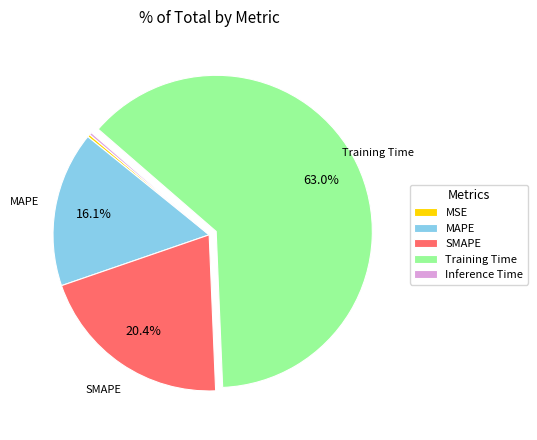

To the nearest percent, what is the difference between the largest and smallest slice percentages?

63%